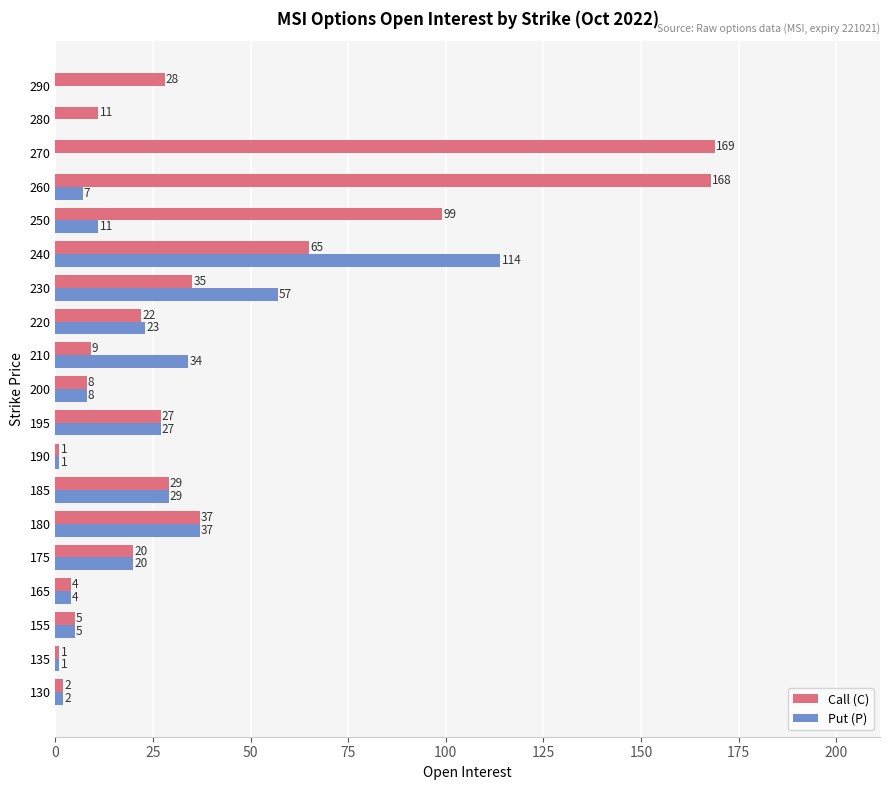

True or false: Put (P) has a value of 57 at 230.

True